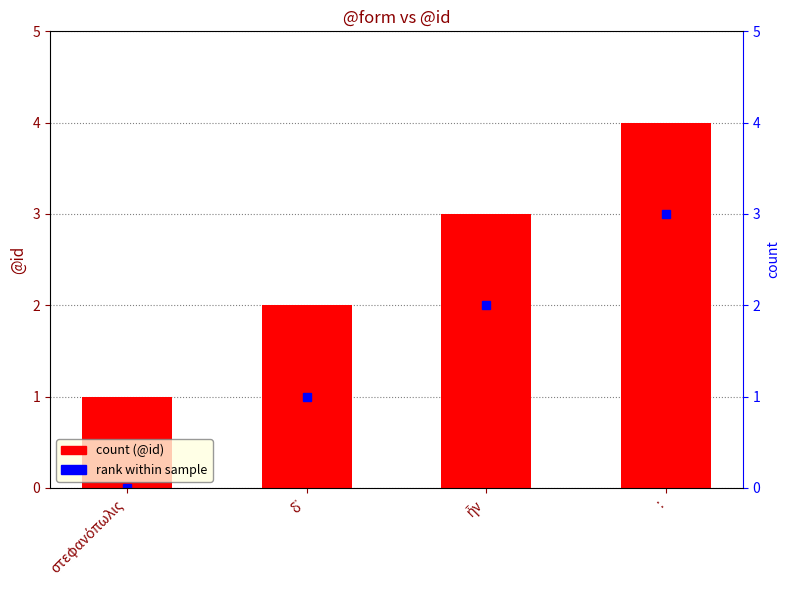

At which label does @id first exceed 3?

: